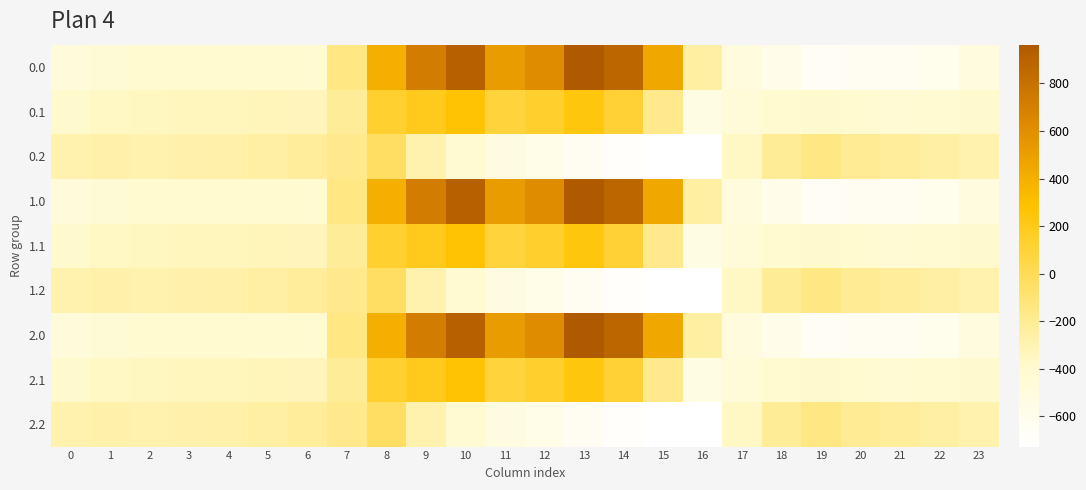

What is the greatest value displayed?

962.7